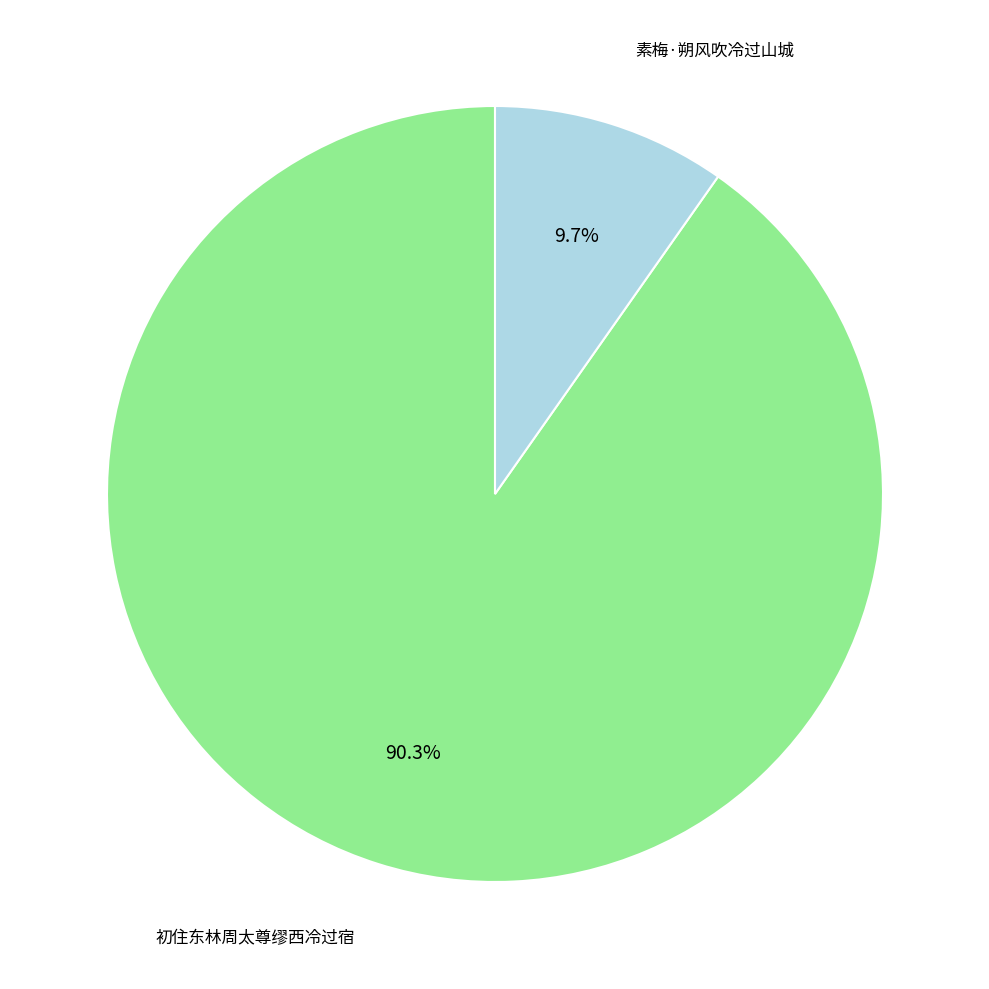

Is there any slice that represents more than half of the pie?

Yes